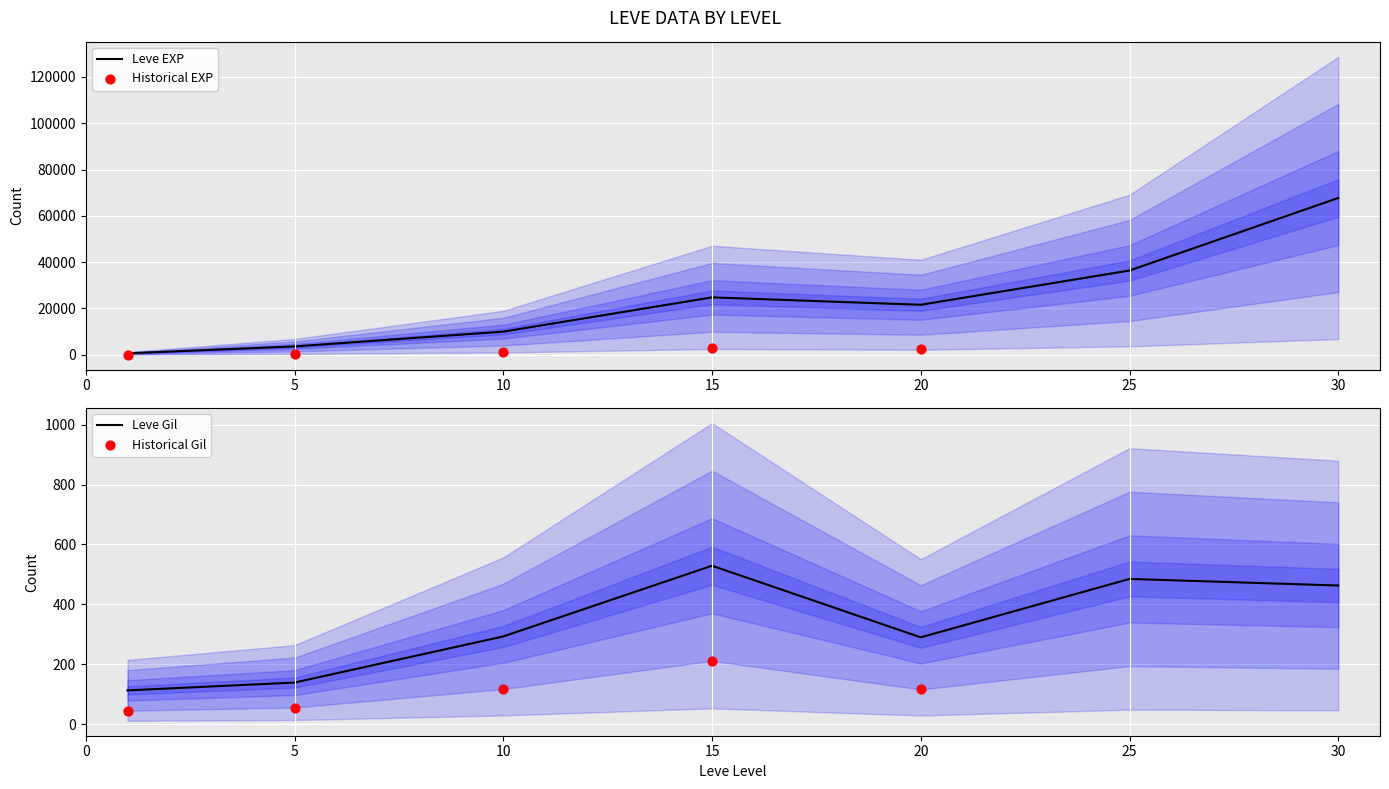

At which category is the sum across all series the highest?

30